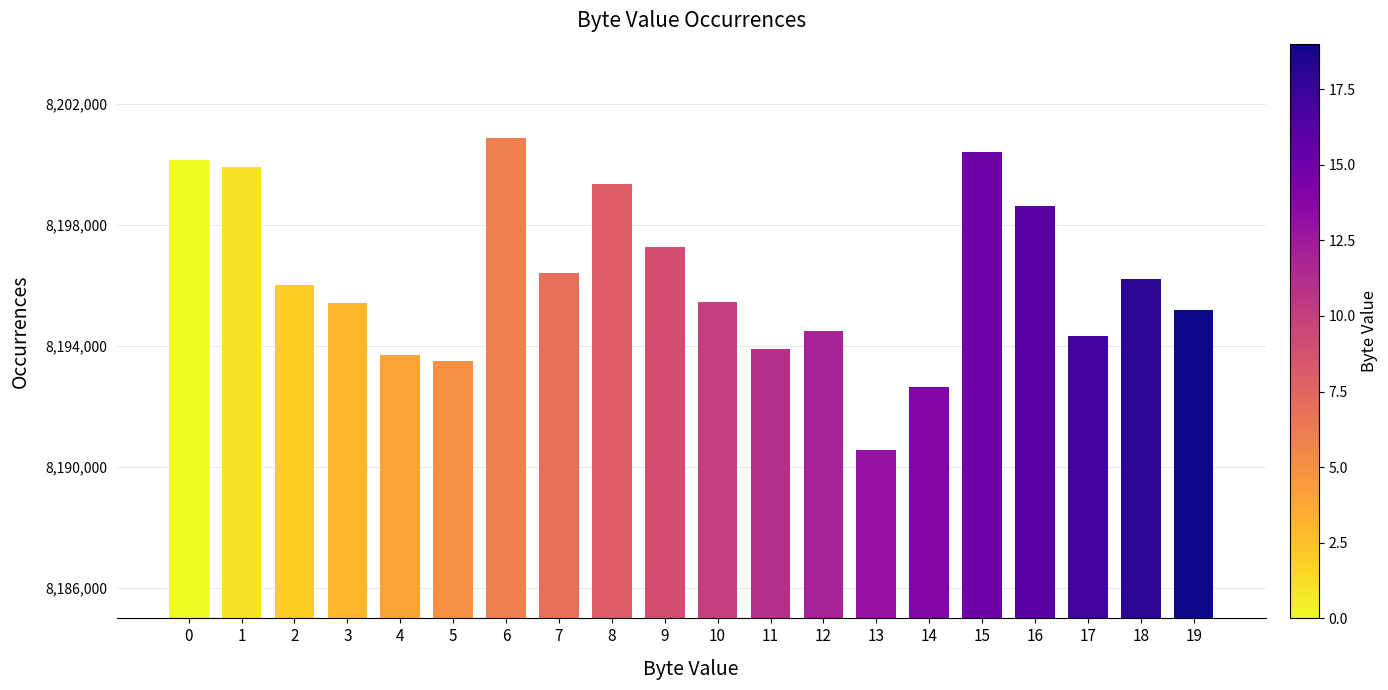

Which category has the lowest value across all series?

13